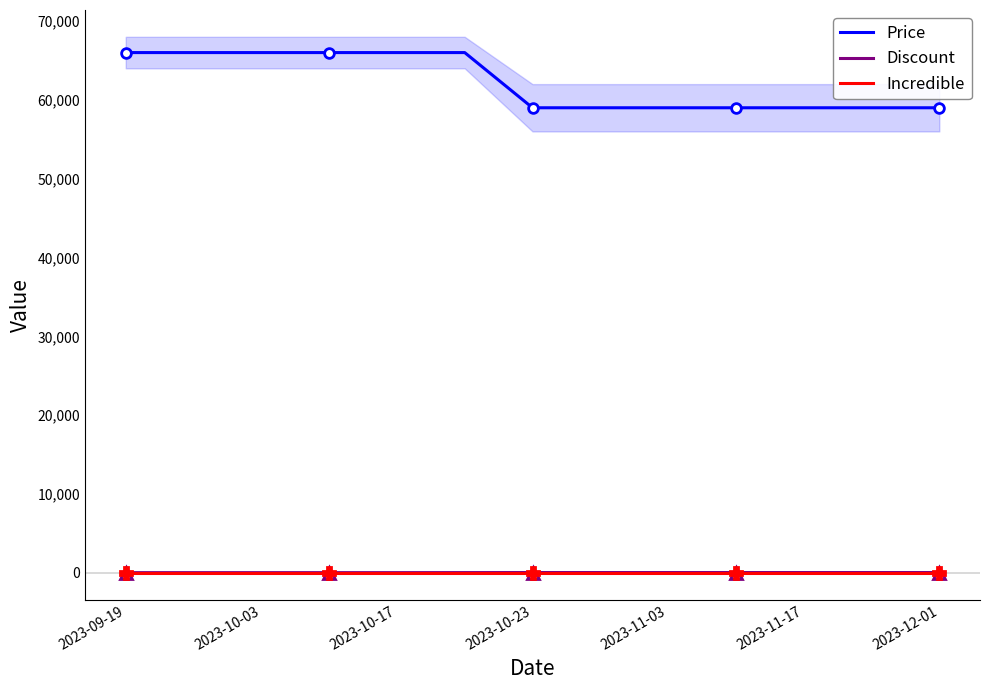

Which series has the widest spread of values?

Price